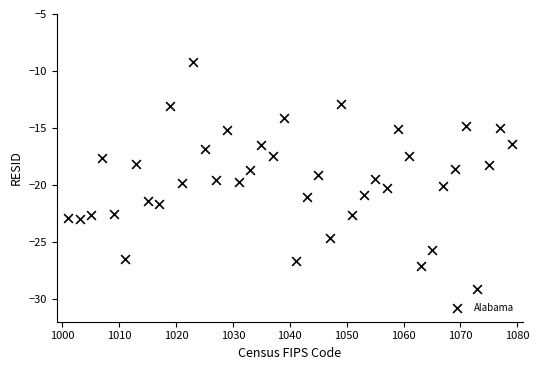

What is the range of Y values (max minus min)?

19.9